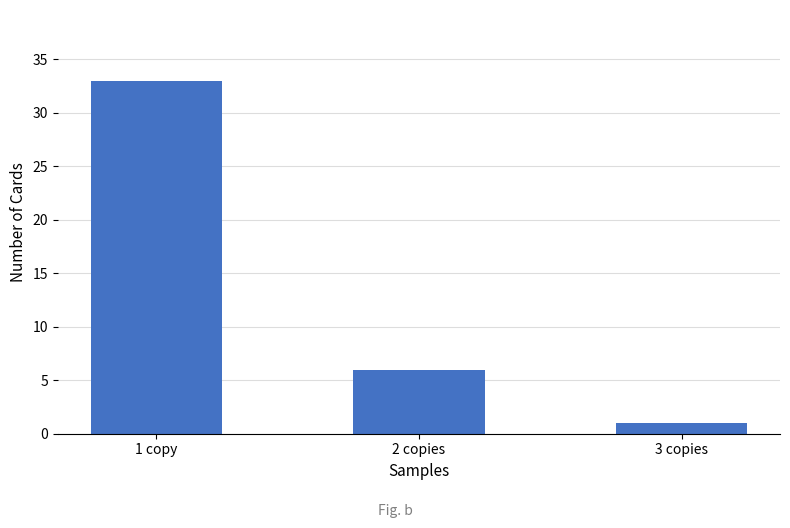

Which has a higher value, 1 copy or 2 copies?

1 copy